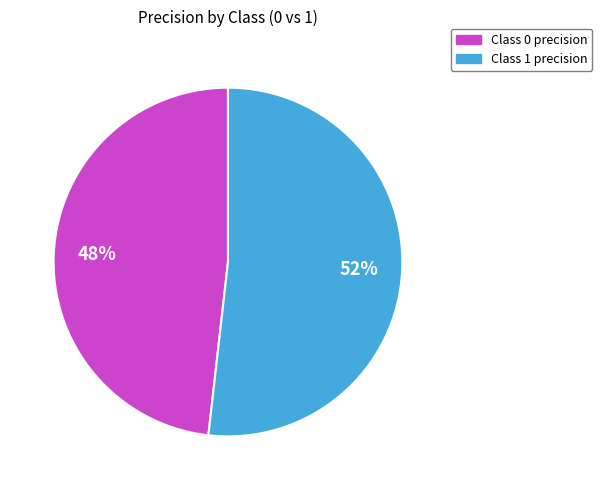

Do Class 0 precision and Class 1 precision together represent more than half of the pie?

Yes